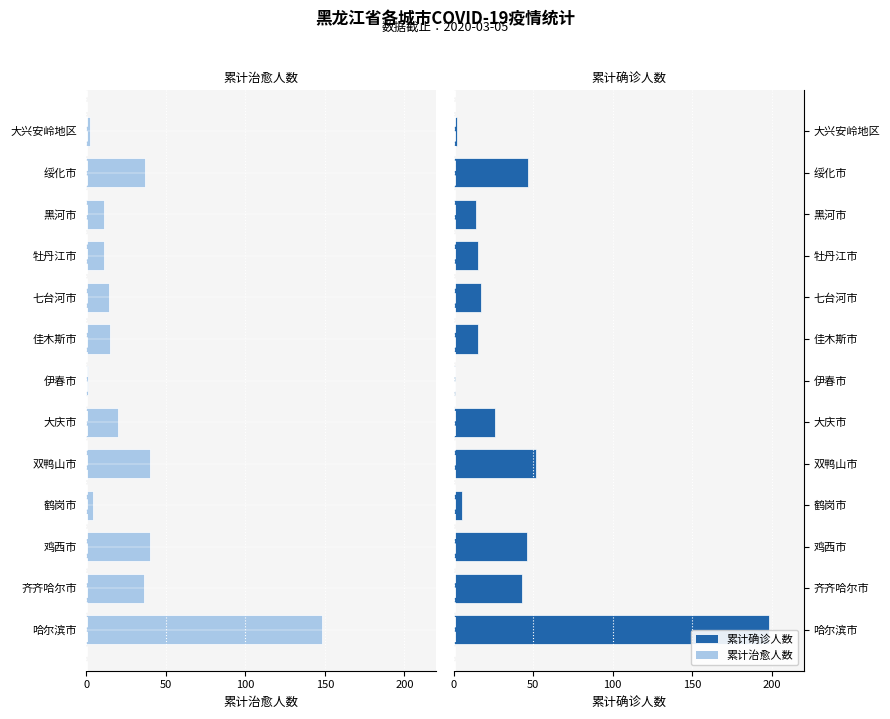

What are all the series names shown in the legend?

累计治愈人数, 累计确诊人数